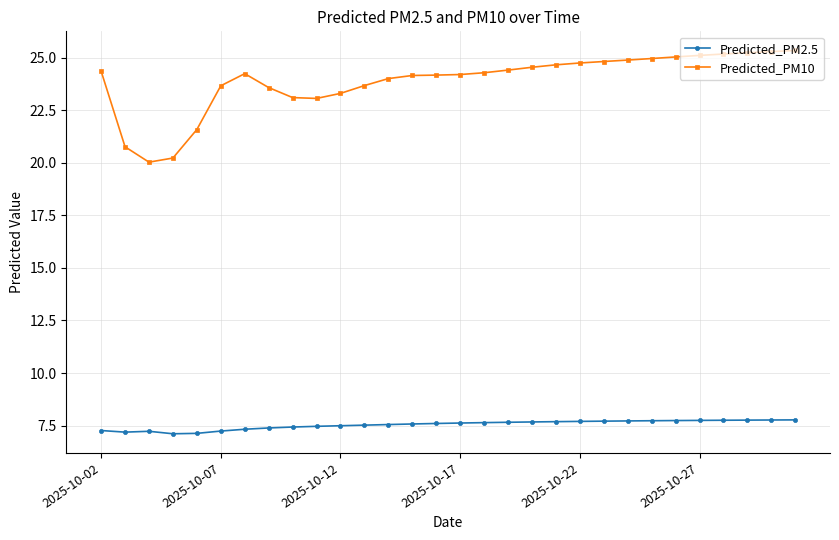

What is the value of the Predicted_PM10 point at the 24th from the left?

25.0